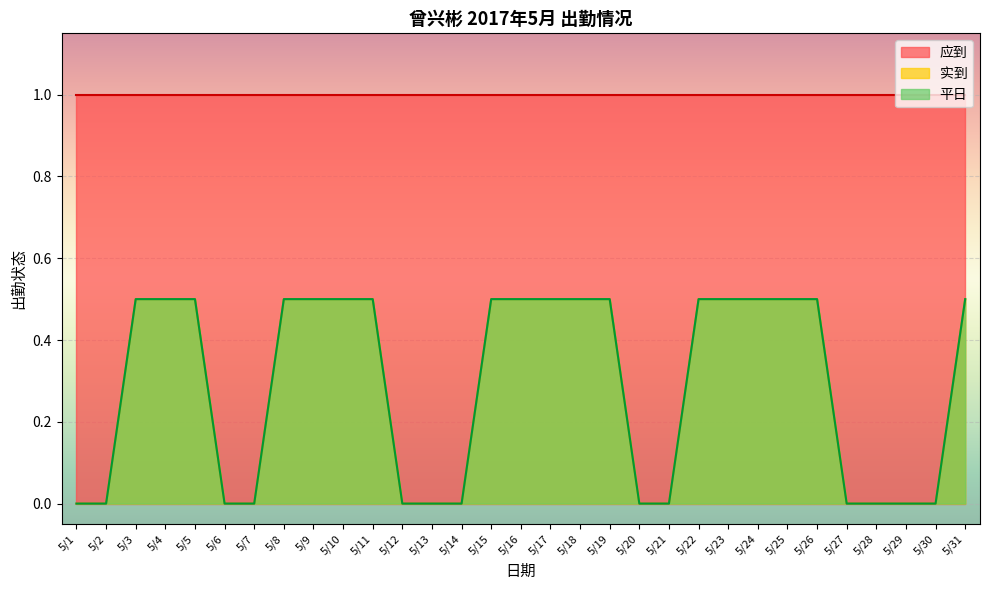

Rank the categories by 平日 value from highest to lowest.

5/3, 5/4, 5/5, 5/8, 5/9, 5/10, 5/11, 5/15, 5/16, 5/17, 5/18, 5/19, 5/22, 5/23, 5/24, 5/25, 5/26, 5/31, 5/1, 5/2, 5/6, 5/7, 5/12, 5/13, 5/14, 5/20, 5/21, 5/27, 5/28, 5/29, 5/30